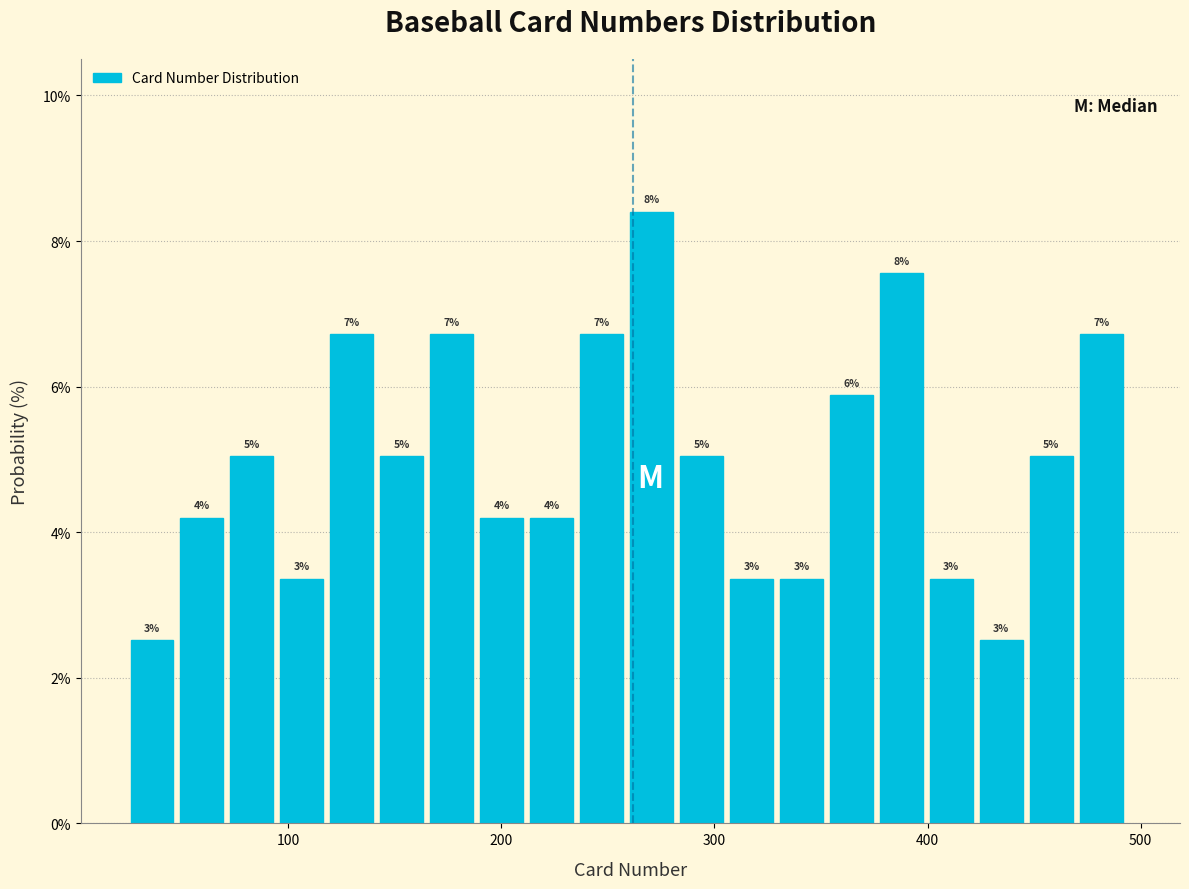

Read against the x-axis, roughly where is the centre of the tallest bar?

270